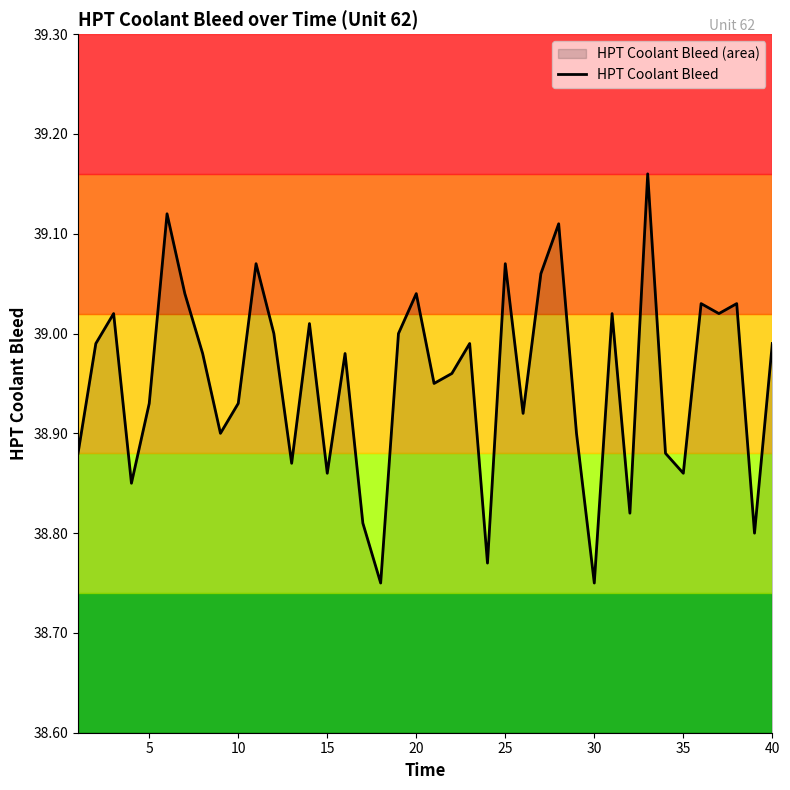

What is the ratio of the value at 30 to the value at 40?

1.0